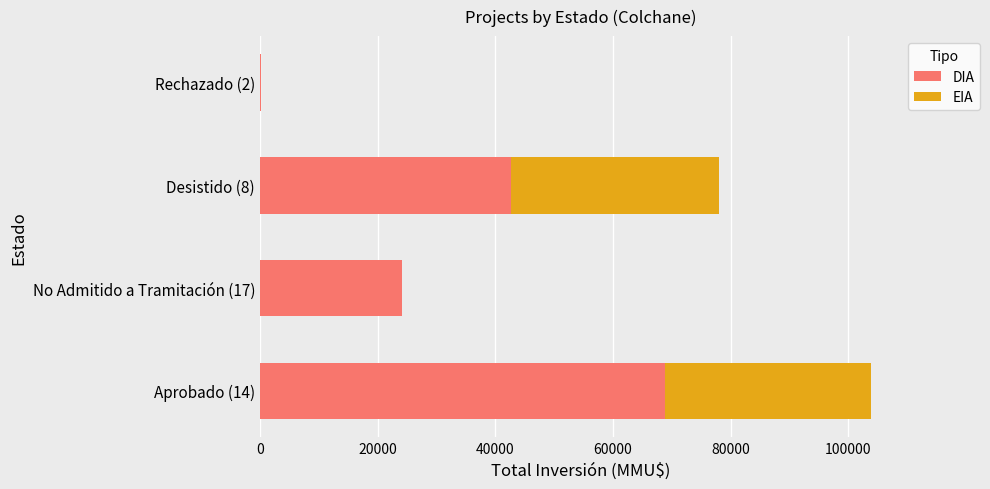

What is the maximum value for DIA?

68768